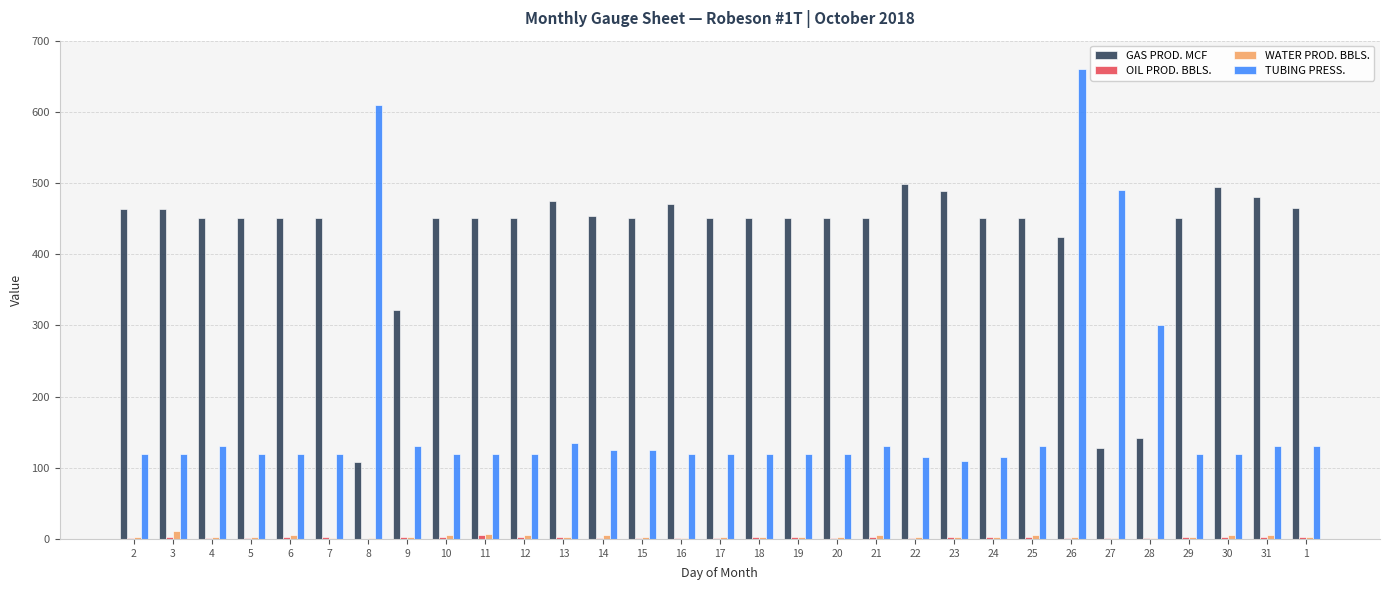

True or false: TUBING PRESS. has a value of 208.8 at 6.

False